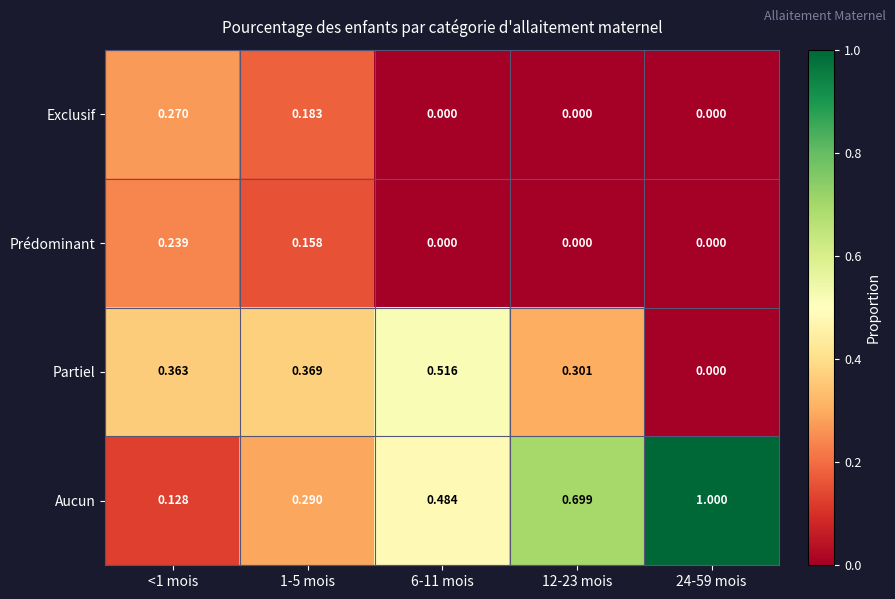

Which series changed the most between <1 mois and 1-5 mois?

Aucun